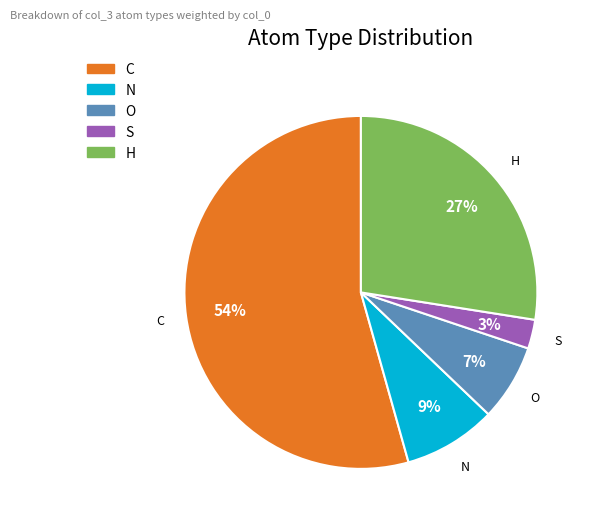

True or false: O accounts for 7% of the total.

True